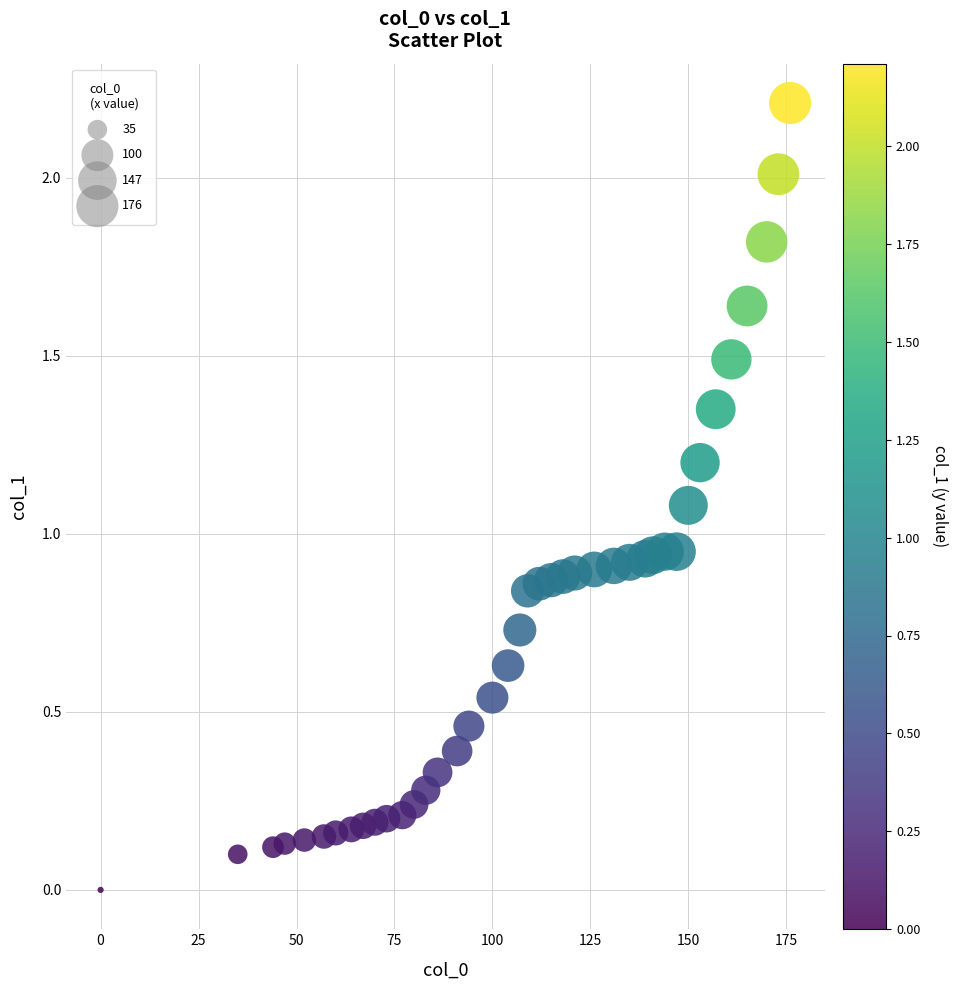

What is the range of Y values (max minus min)?

2.2